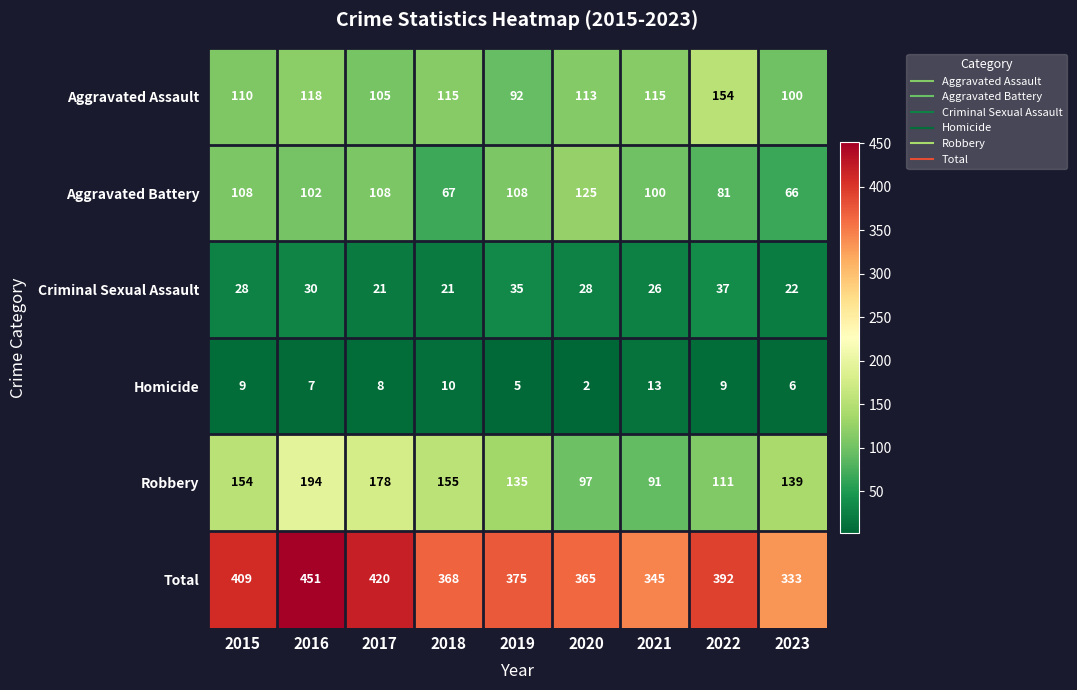

Count the number of data series in this chart.

6